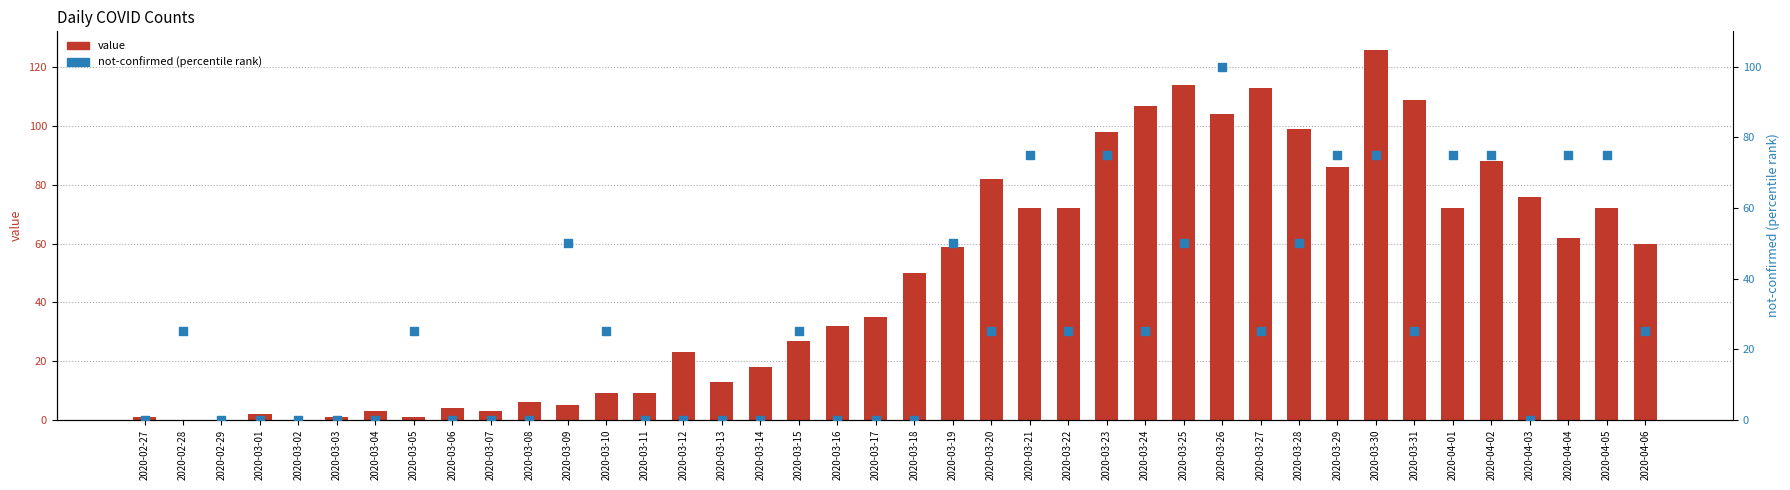

Which series has the largest total across all categories?

value